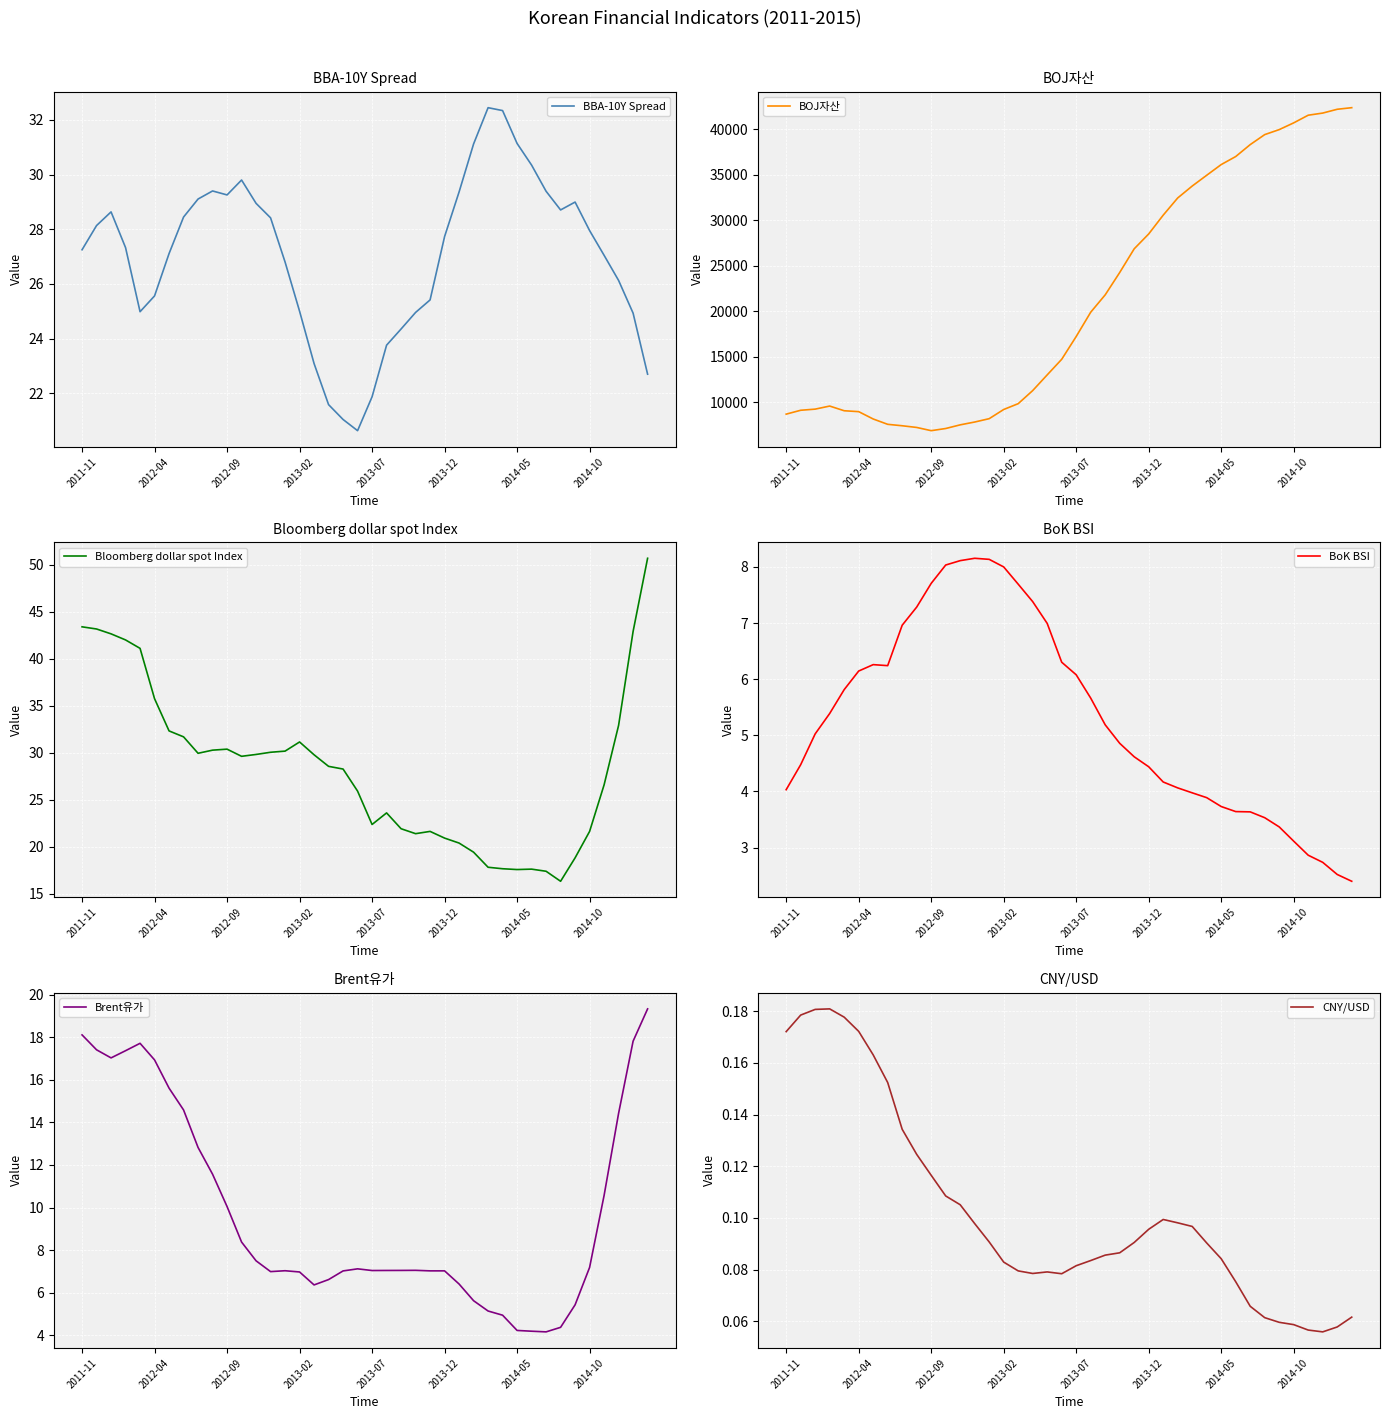

True or false: CNY/USD has more than 1 points higher than both neighbors.

True